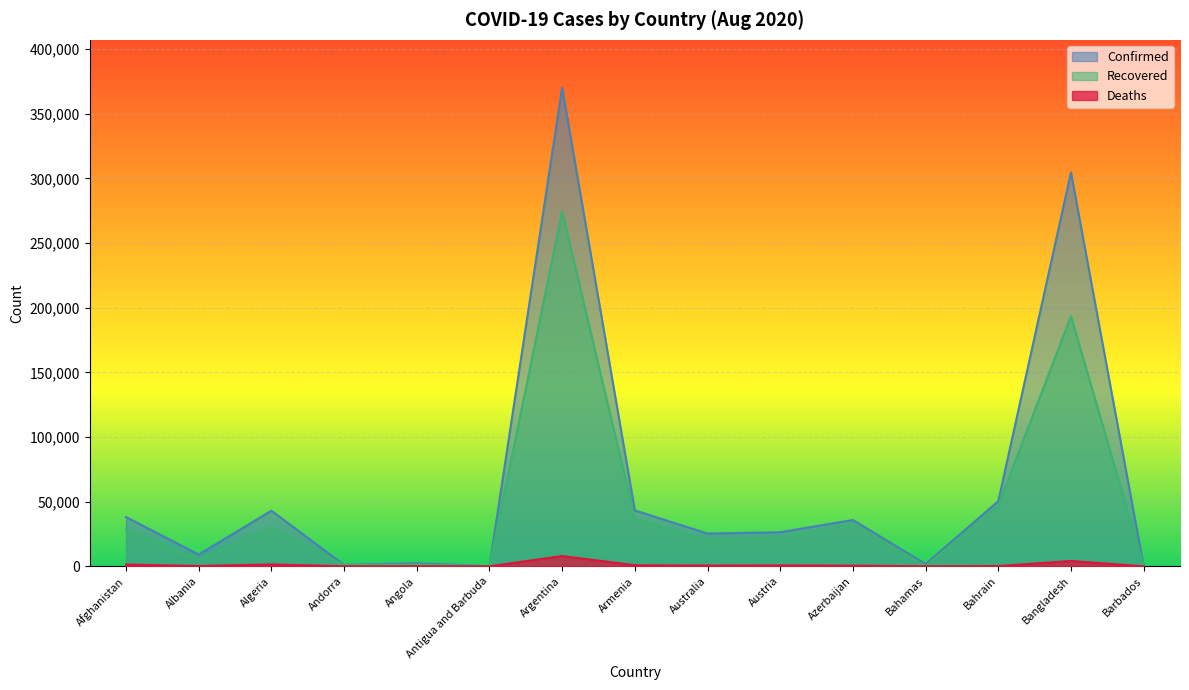

At Armenia, list the series in order from smallest to largest.

Deaths, Recovered, Confirmed